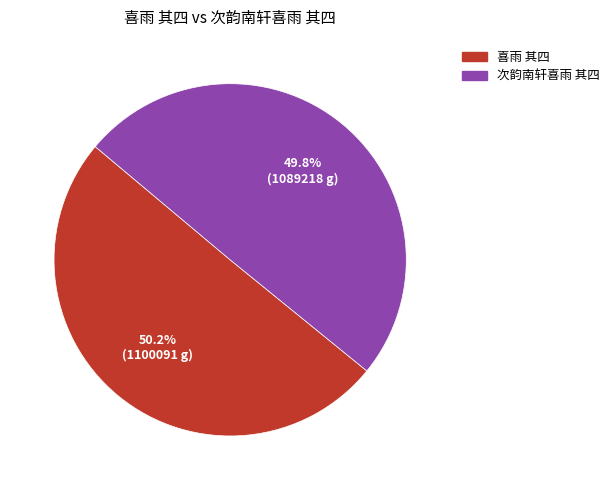

What percentage is NOT represented by 喜雨 其四?

49.8%